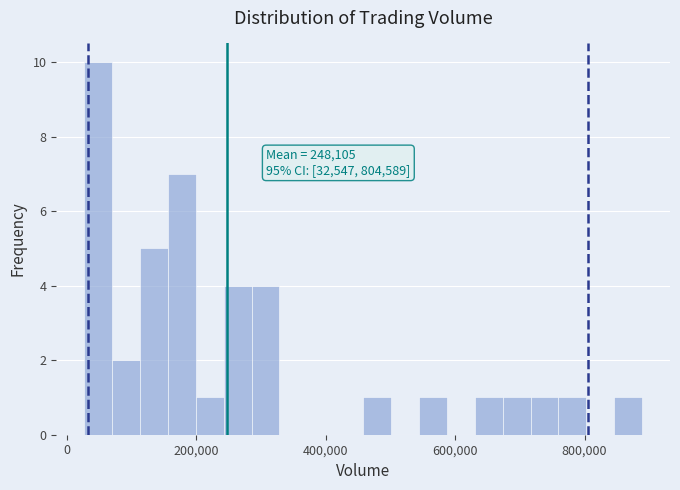

Read against the x-axis, roughly where is the centre of the tallest bar?

40000